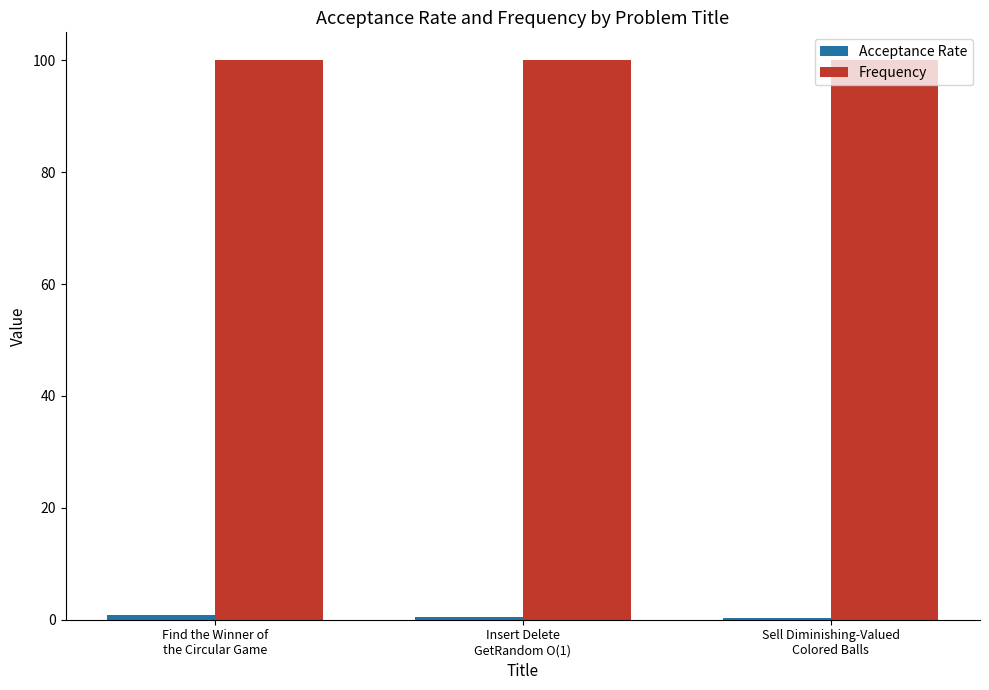

Which series has the largest total across all categories?

Frequency